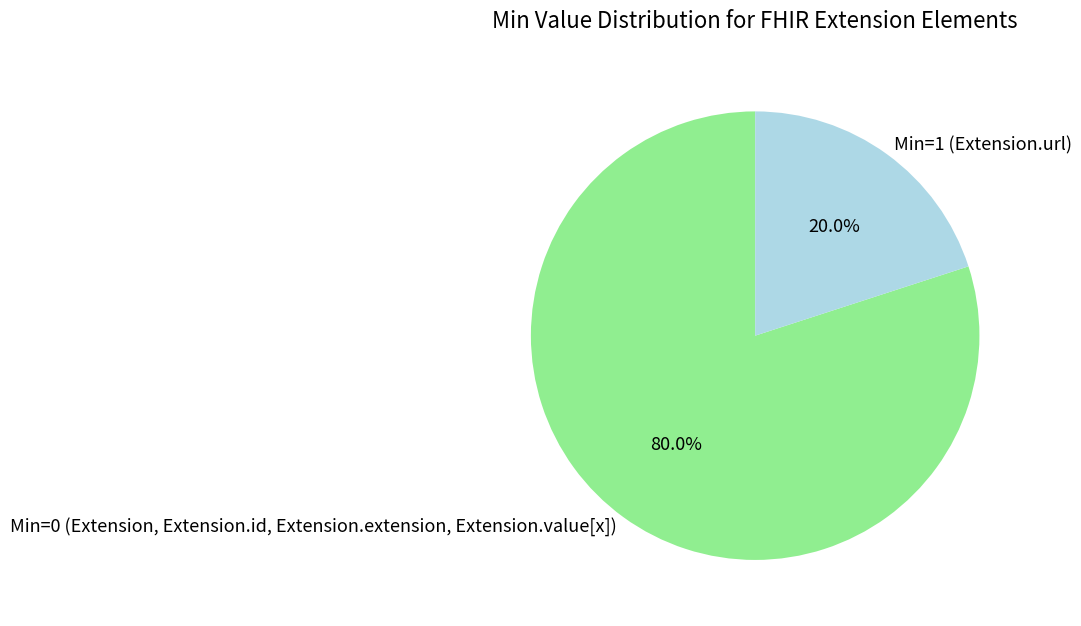

What is the smallest slice in the pie chart?

Min=1 (Extension.url)